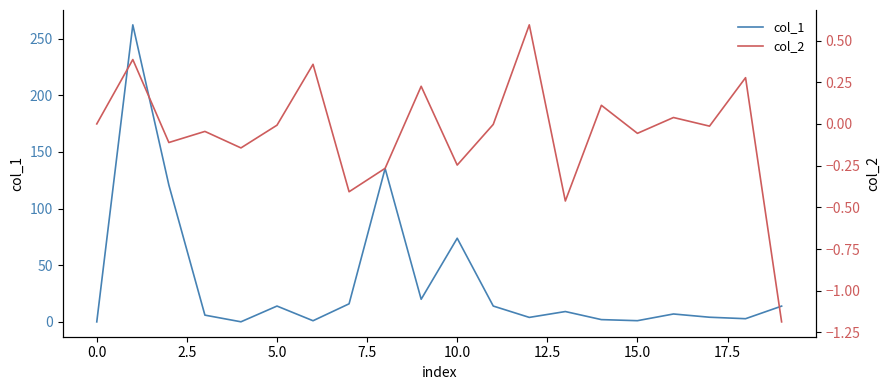

At which category does the chart reach its minimum across all series?

19